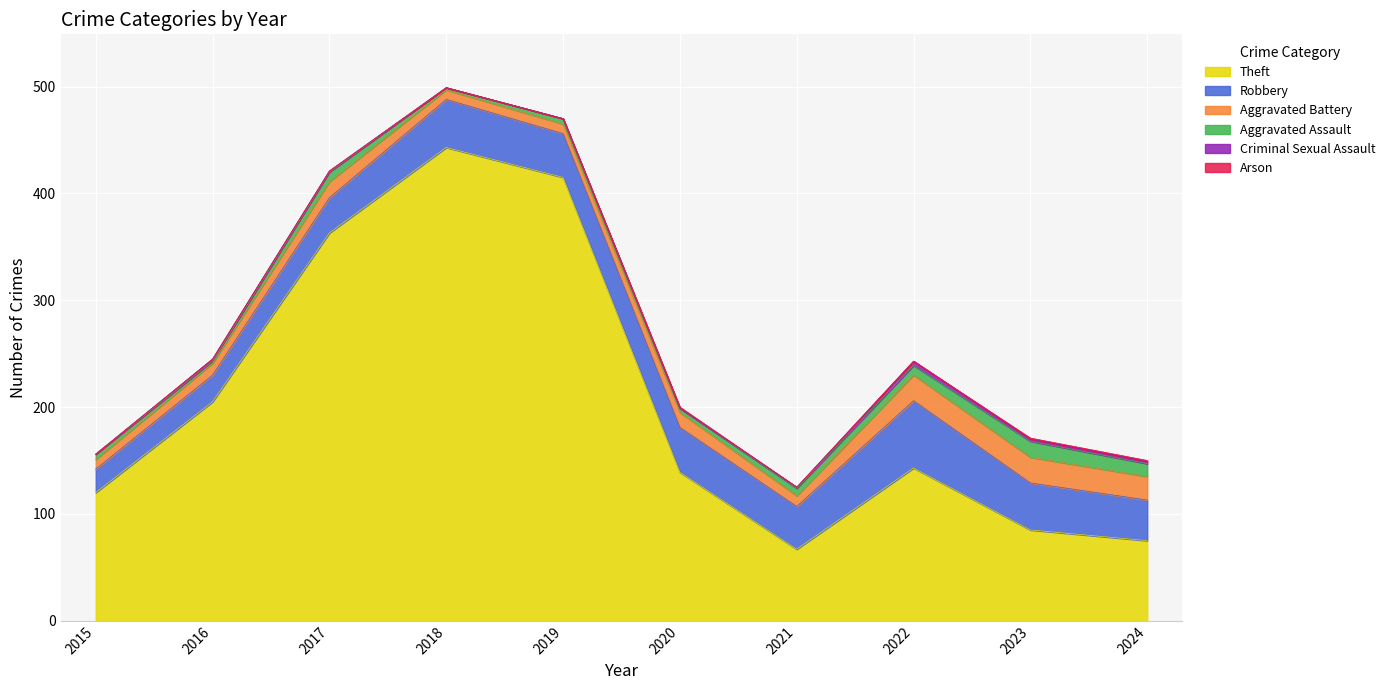

Which series has the largest range (max minus min)?

Theft